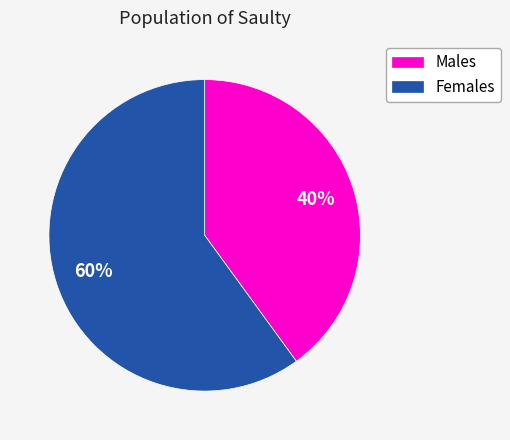

The Males slice represents 40% of the pie. True or false?

True